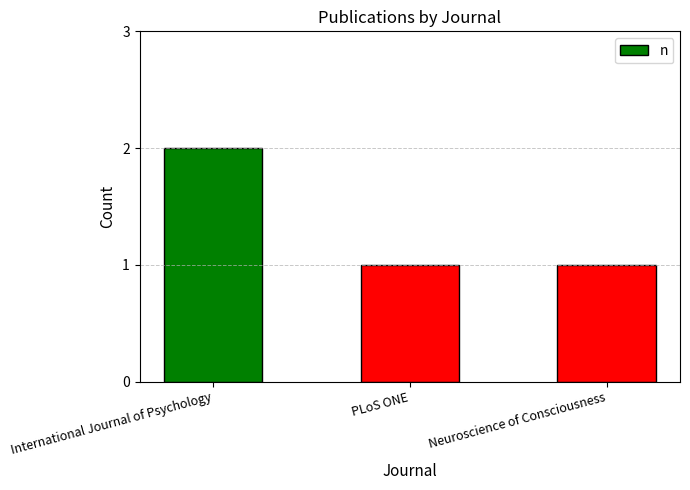

What is the approximate value at International Journal of Psychology?

2